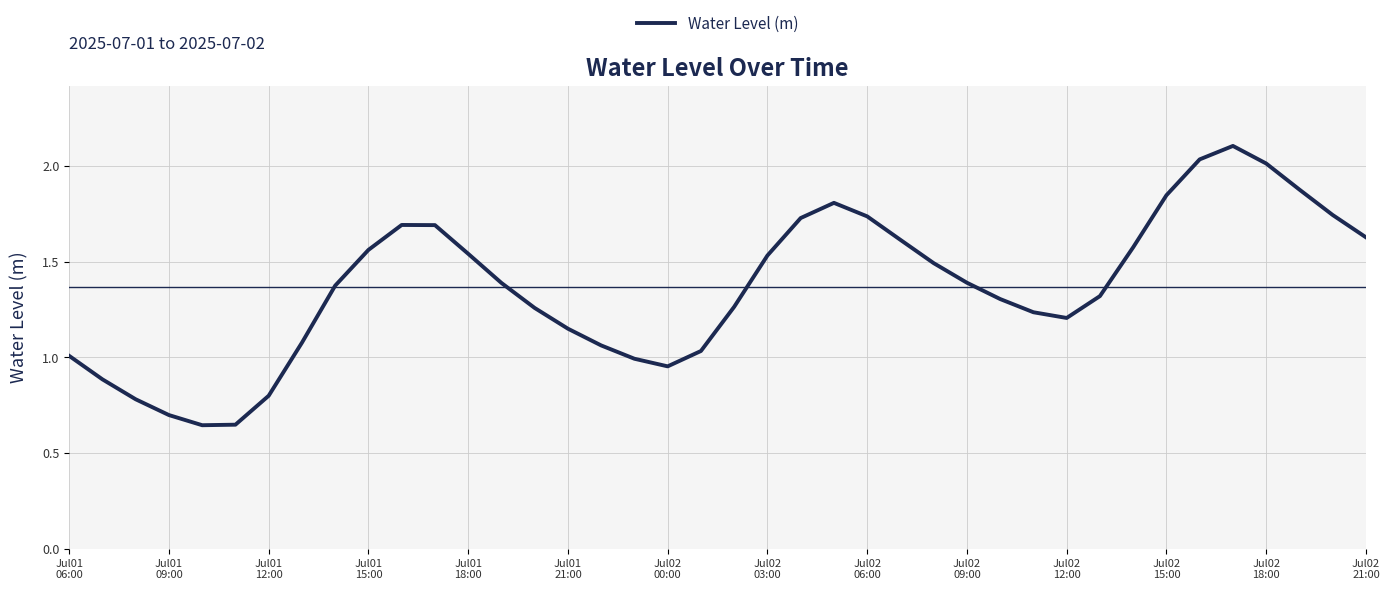

How many lines are shown in the chart?

1